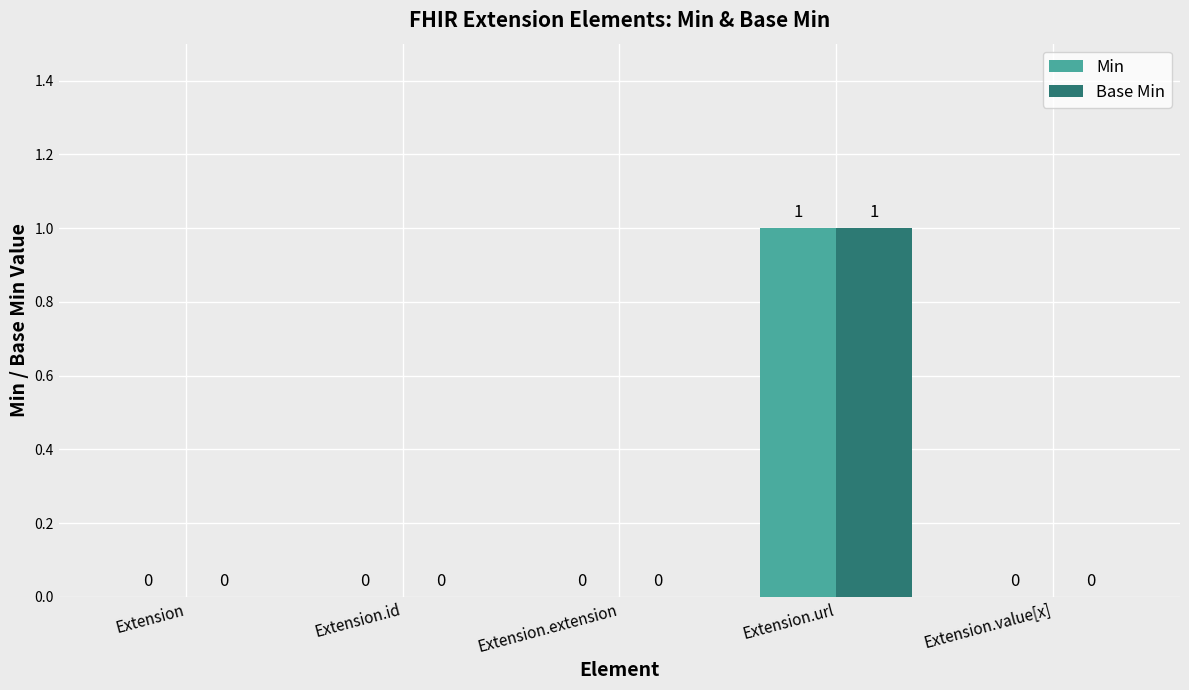

Reading left to right, what are all the values shown in this chart?

Min: 0	0	0	1	0
Base Min: 0	0	0	1	0